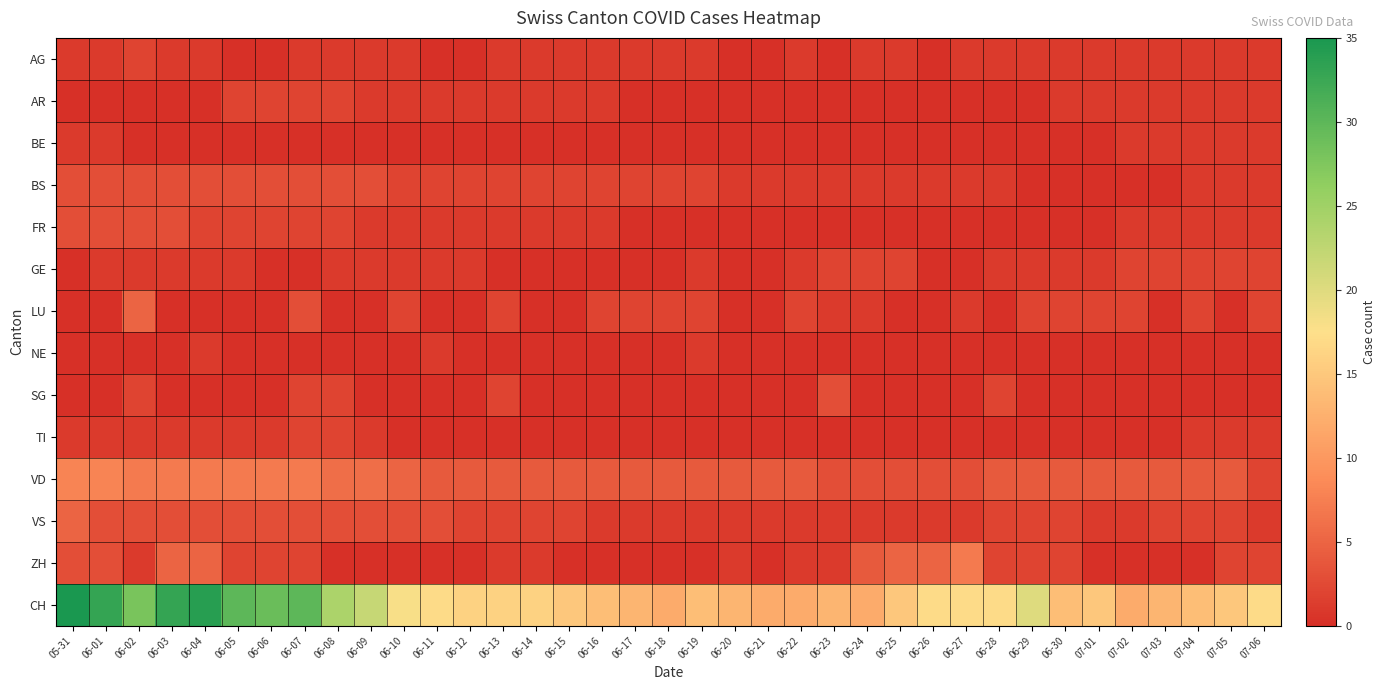

Which category has the lowest value across all series?

06-05